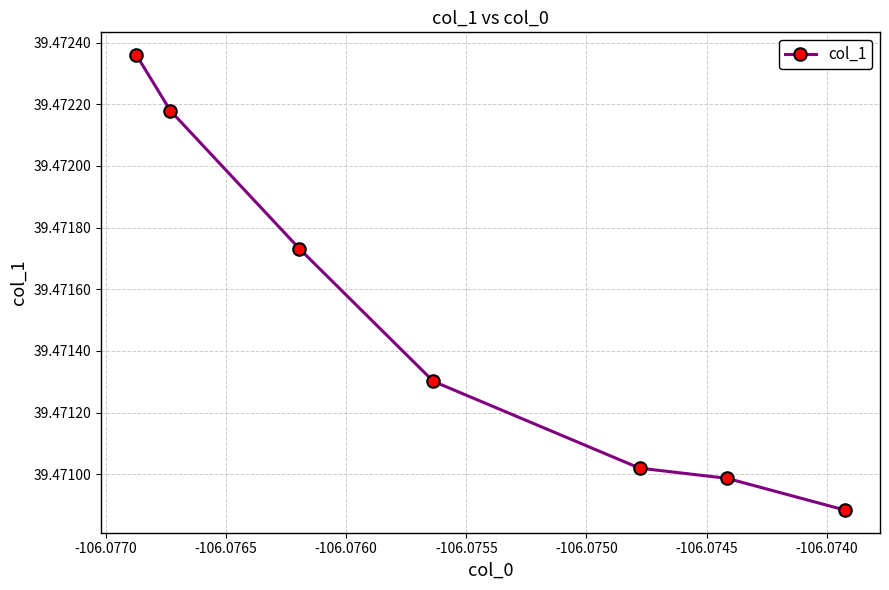

How many values are between 39 and 40?

7